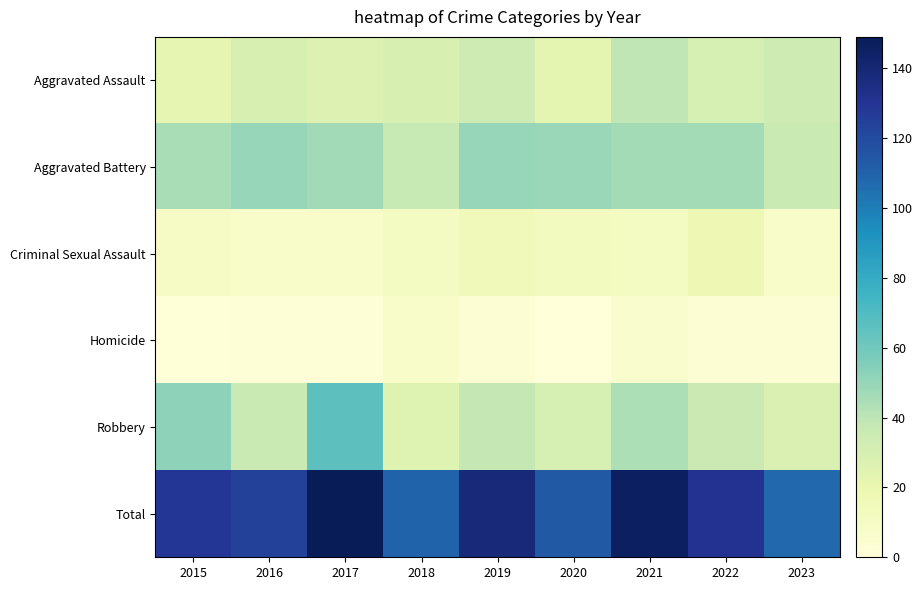

Reading left to right, list all the values displayed in this chart.

Aggravated Assault: 2015=22	2016=29	2017=27	2018=29	2019=34	2020=23	2021=39	2022=30	2023=34
Aggravated Battery: 2015=45	2016=50	2017=47	2018=37	2019=50	2020=49	2021=46	2022=46	2023=36
Criminal Sexual Assault: 2015=9	2016=7	2017=7	2018=11	2019=14	2020=12	2021=11	2022=17	2023=7
Homicide: 2015=1	2016=2	2017=2	2018=7	2019=3	2020=0	2021=6	2022=3	2023=3
Robbery: 2015=52	2016=36	2017=66	2018=26	2019=38	2020=30	2021=44	2022=35	2023=28
Total: 2015=129	2016=124	2017=149	2018=110	2019=139	2020=114	2021=146	2022=131	2023=108